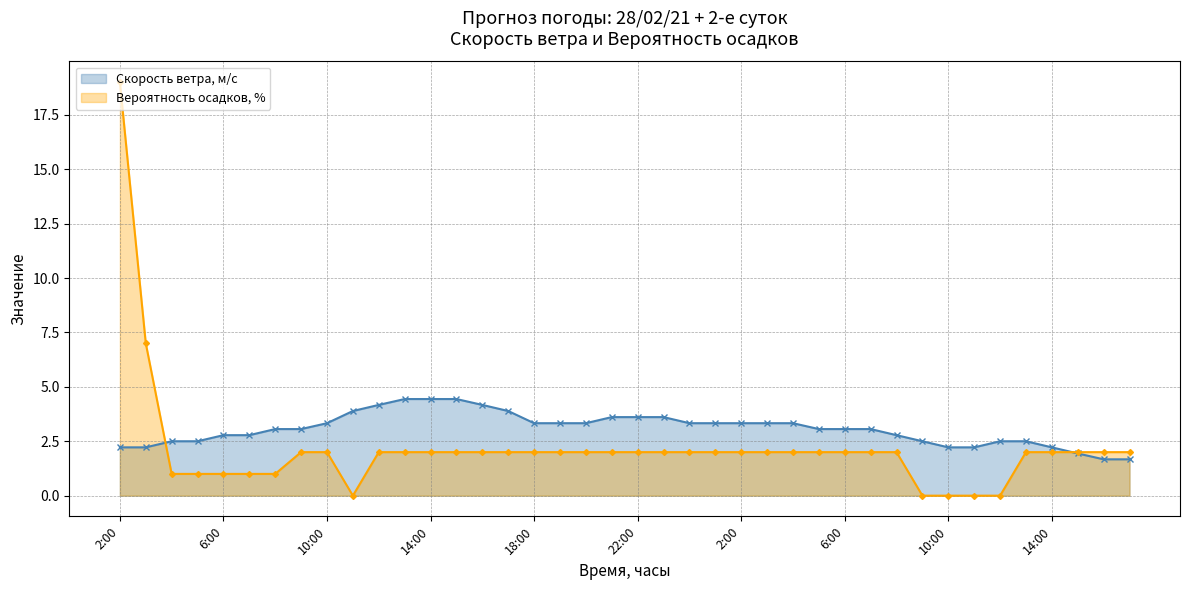

What is the sum of the Скорость ветра, м/c values at 20:00 and 15:00?

5.3